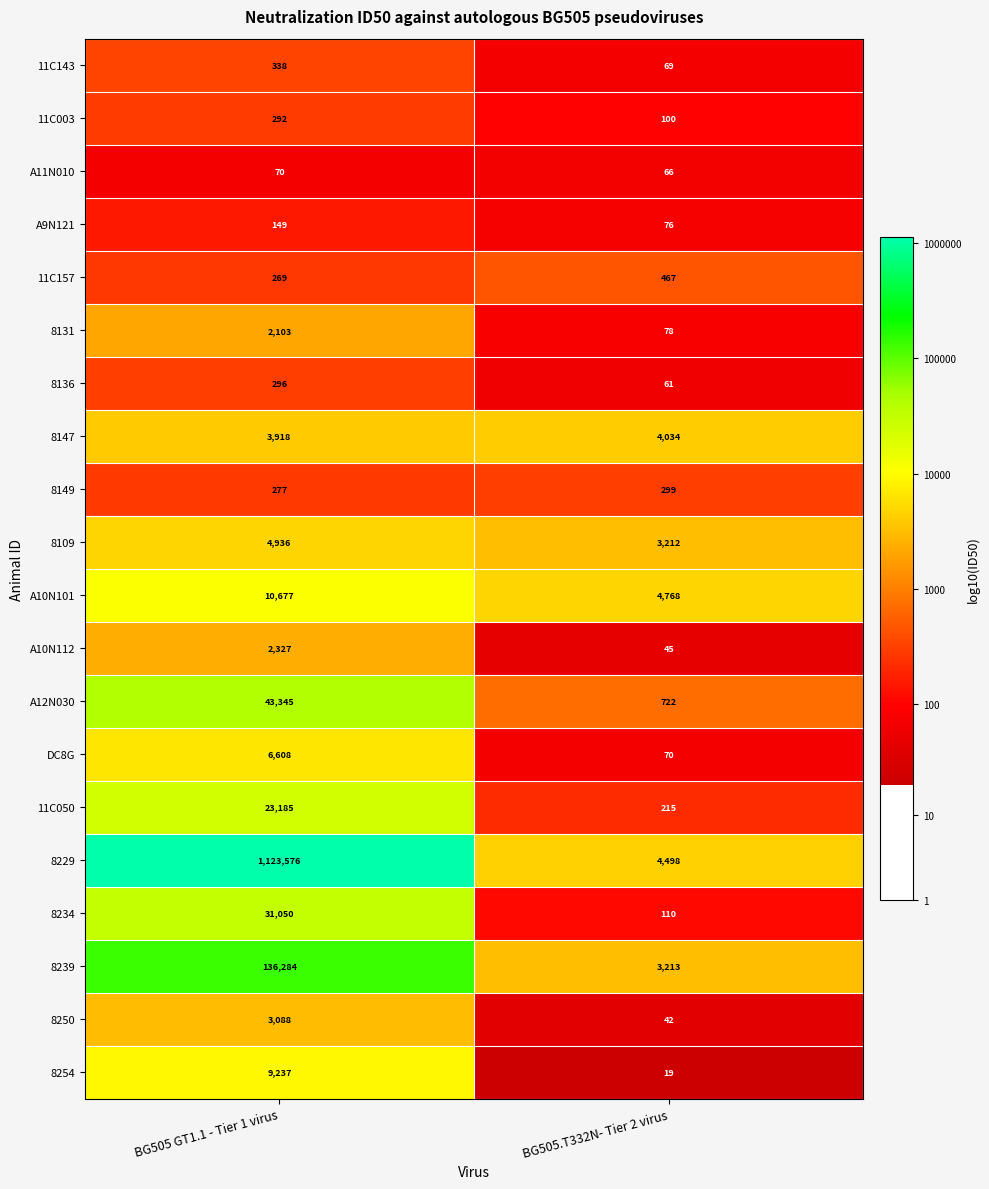

What is the difference between the 8149 values at BG505.T332N- Tier 2 virus and BG505 GT1.1 - Tier 1 virus?

22